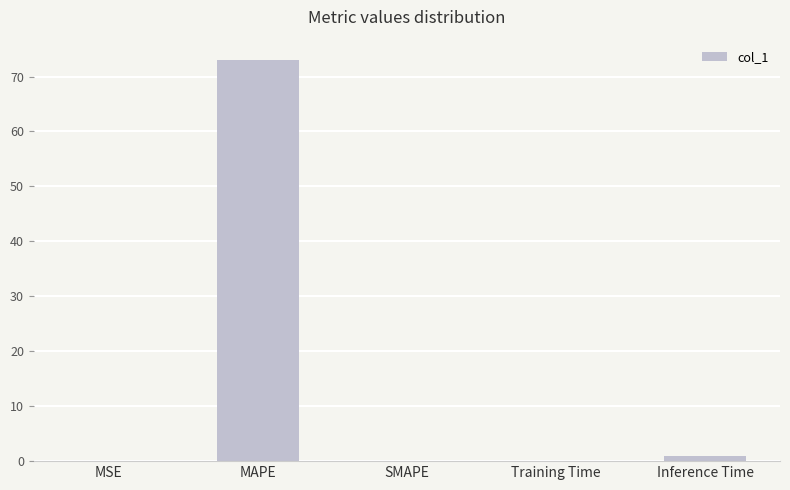

What is the maximum value shown in the chart?

73.1